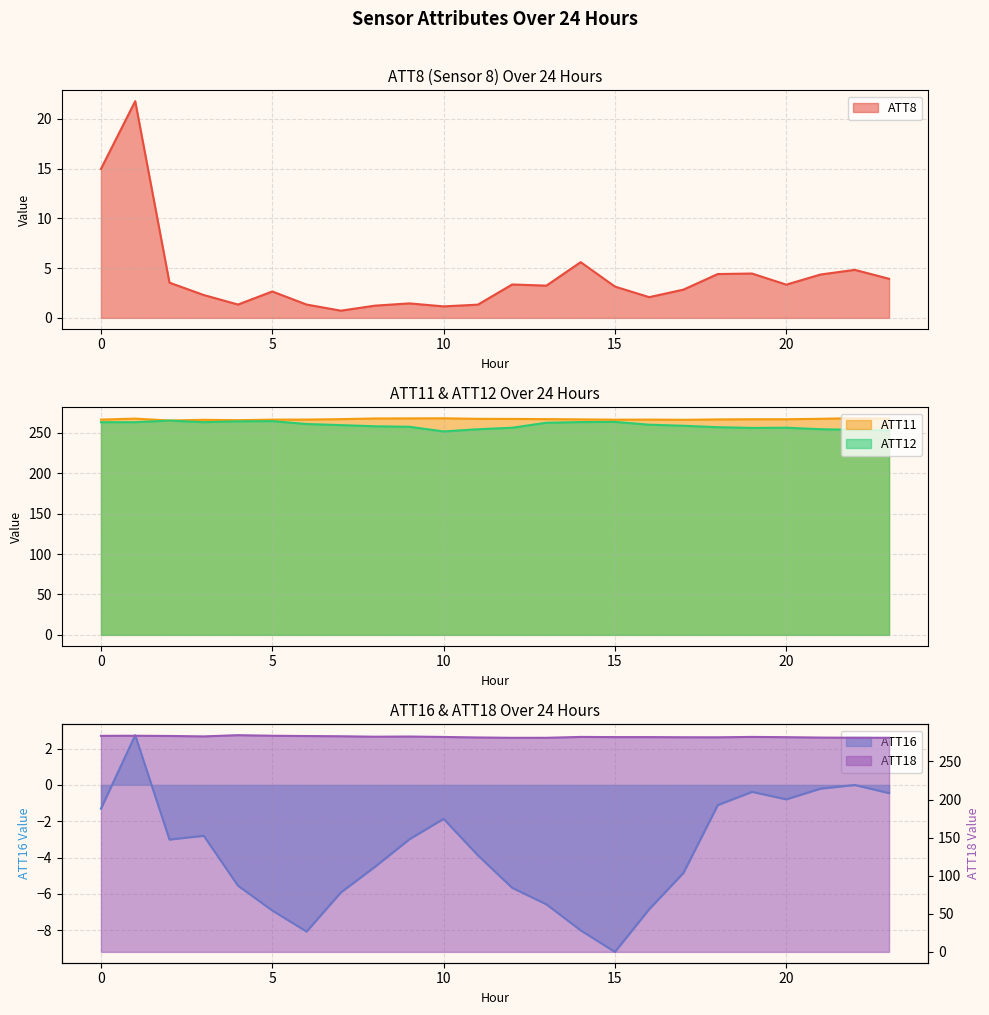

Between 17 and 18, which is larger?

18